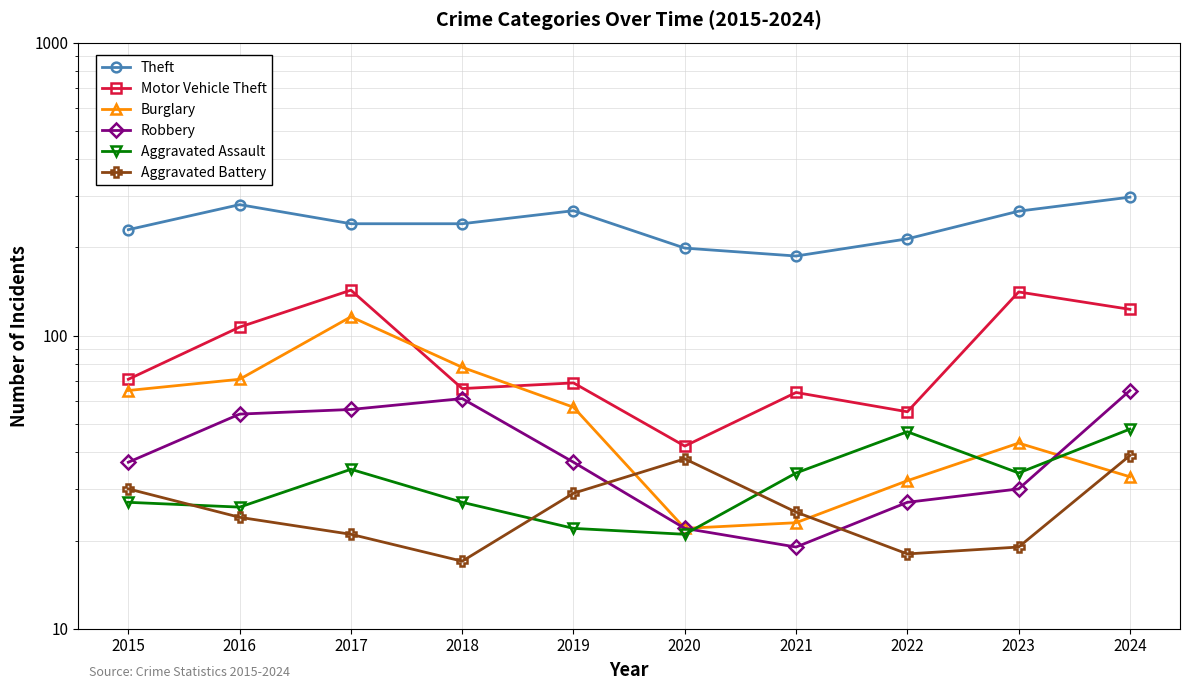

In Motor Vehicle Theft, how many points are lower than both neighbors (excluding endpoints)?

3